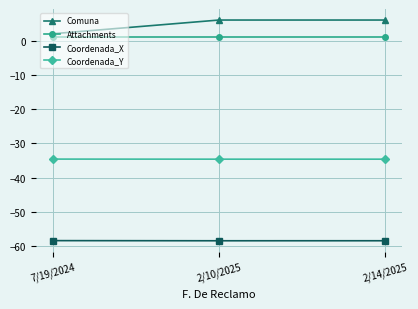

What position from the right is 2/10/2025?

2